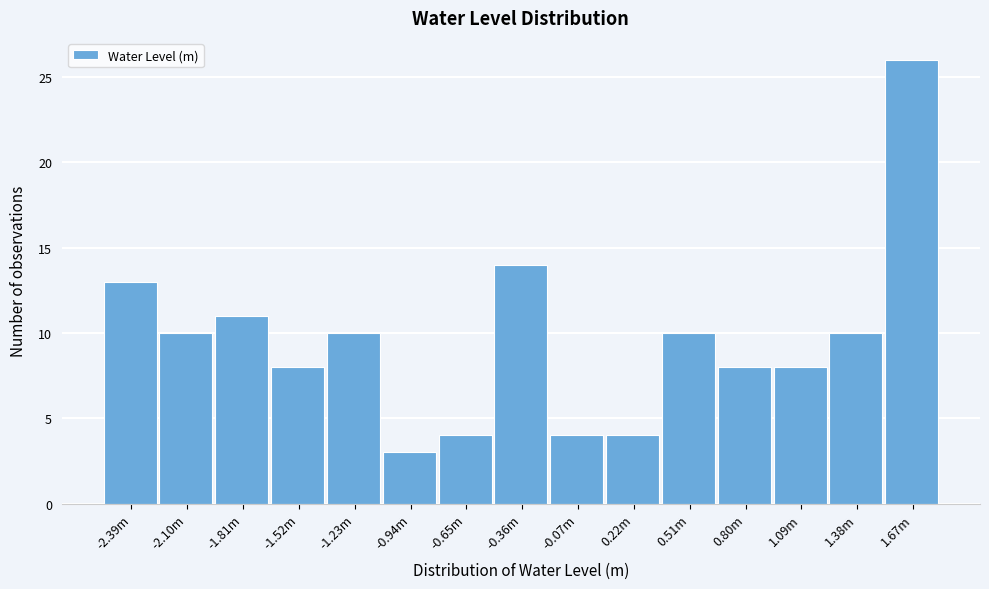

Reading left to right, transcribe all the data shown in this chart.

-2.39m=13	-2.10m=10	-1.81m=11	-1.52m=8	-1.23m=10	-0.94m=3	-0.65m=4	-0.36m=14	-0.07m=4	0.22m=4	0.51m=10	0.80m=8	1.09m=8	1.38m=10	1.67m=26